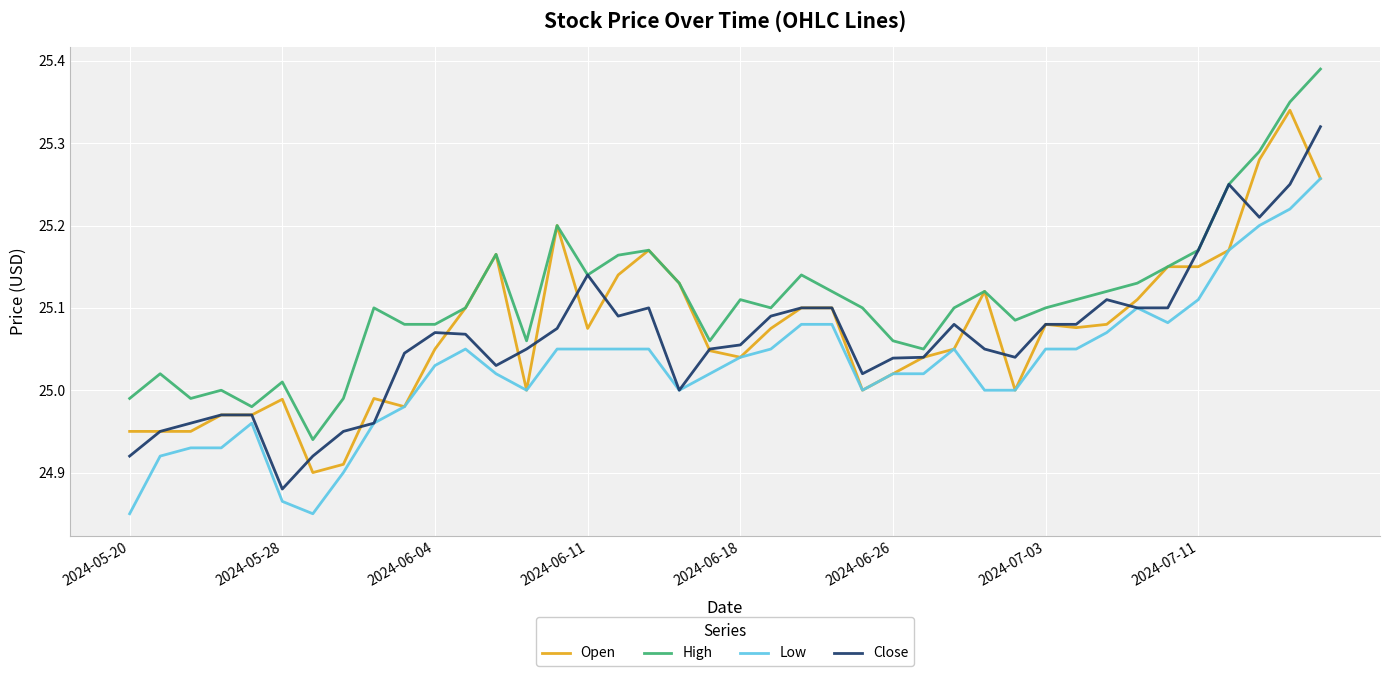

Which series has the largest total across all categories?

High